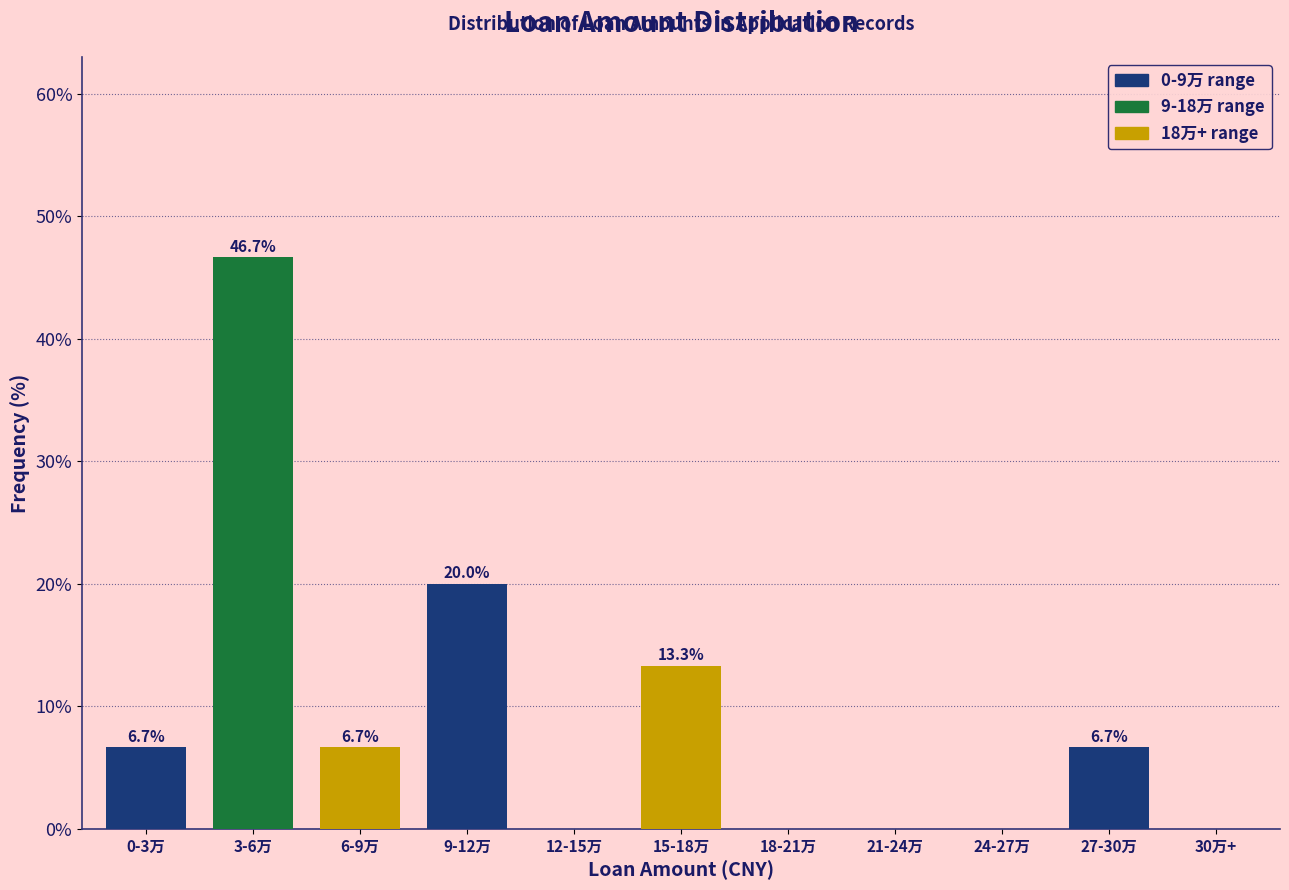

Reading left to right, extract all data points from this chart.

0-3万=6.7	3-6万=46.7	6-9万=6.7	9-12万=20.0	12-15万=0.0	15-18万=13.3	18-21万=0.0	21-24万=0.0	24-27万=0.0	27-30万=6.7	30万+=0.0